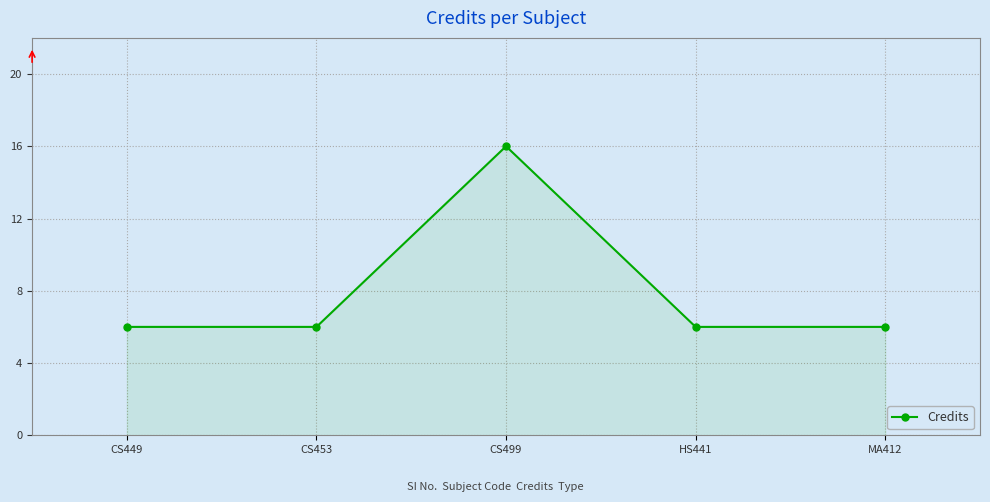

What is the change in value from CS449 to CS499?

+10